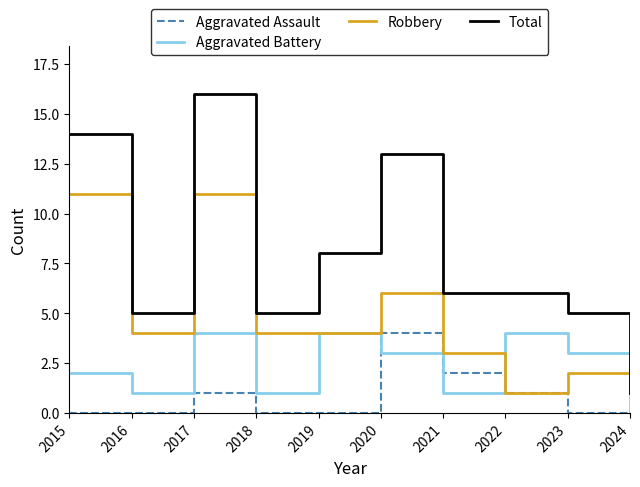

What is the difference between the maximum and second lowest values in the Aggravated Battery series?

3